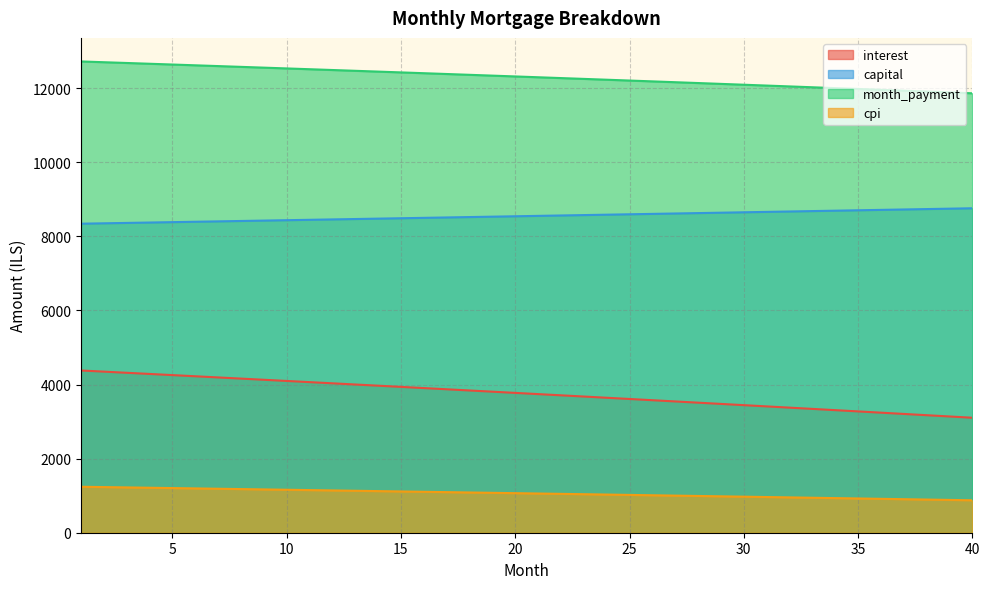

What is the minimum value for month_payment?

11864.8